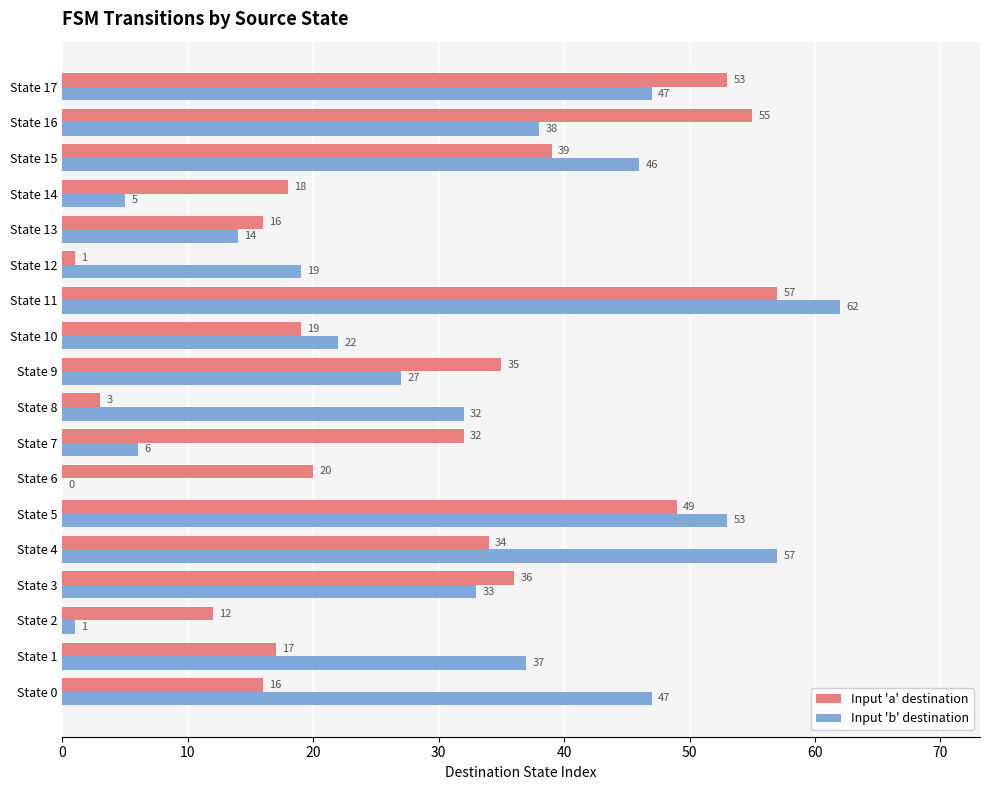

Where is Input 'b' destination nearest to the value 31?

State 8